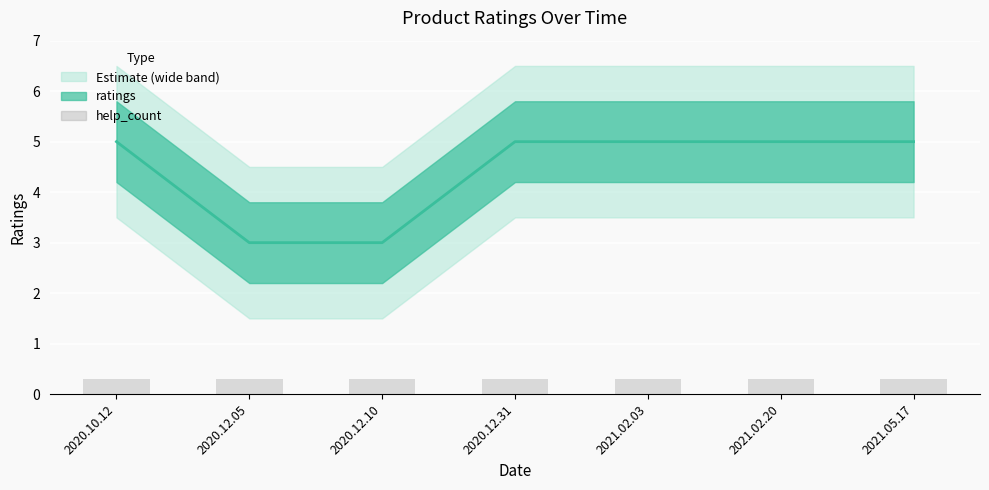

Between 2020.12.31 and 2021.02.20, which is larger?

2020.12.31